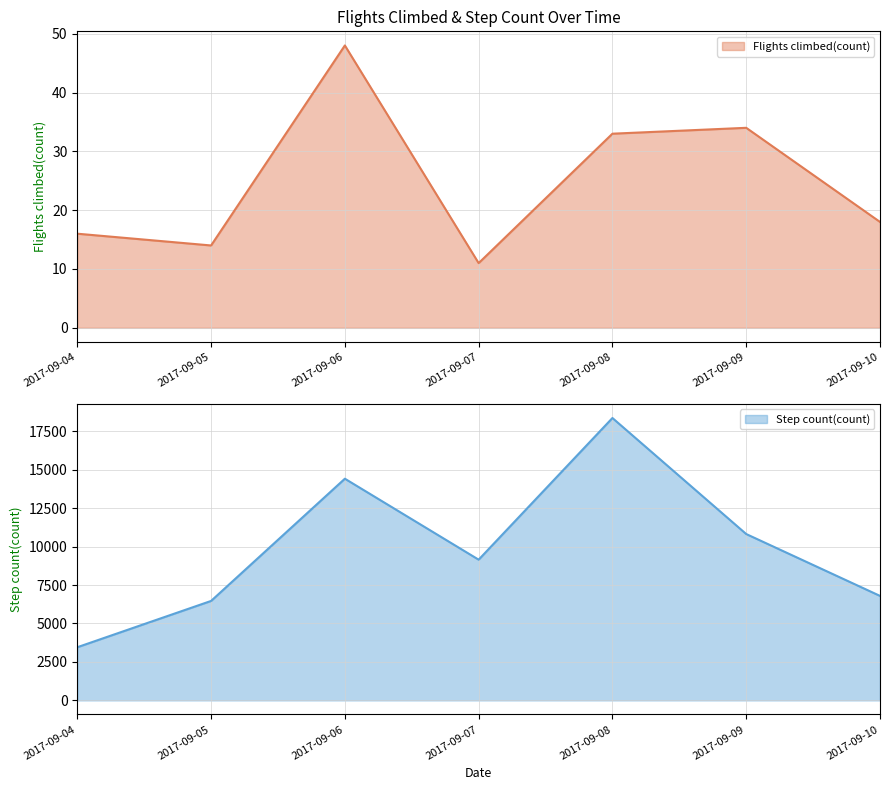

True or false: Flights climbed(count) and Step count(count) cross at least once.

False